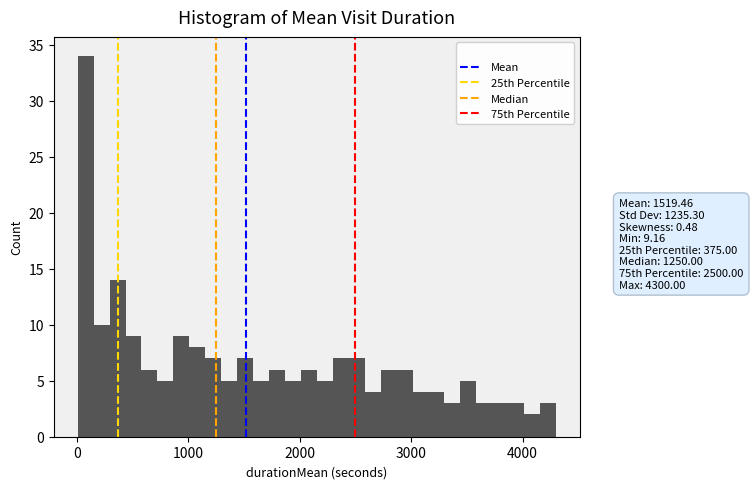

Around what value on the x-axis is the tallest bar? Give the approximate position of its centre, as read against the axis.

100